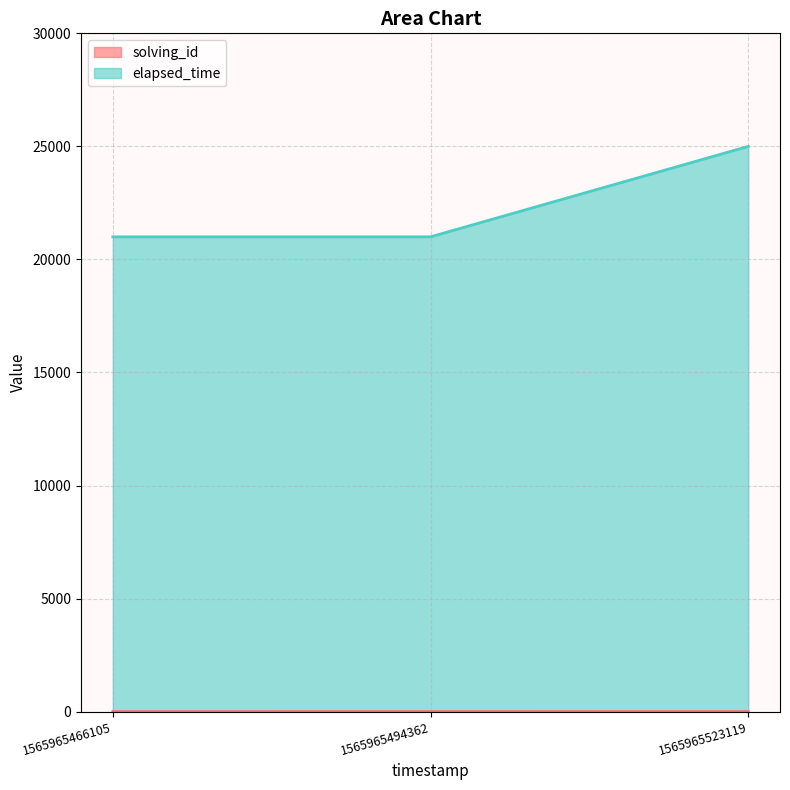

The value of solving_id at 1565965523119 is 3. True or false?

True